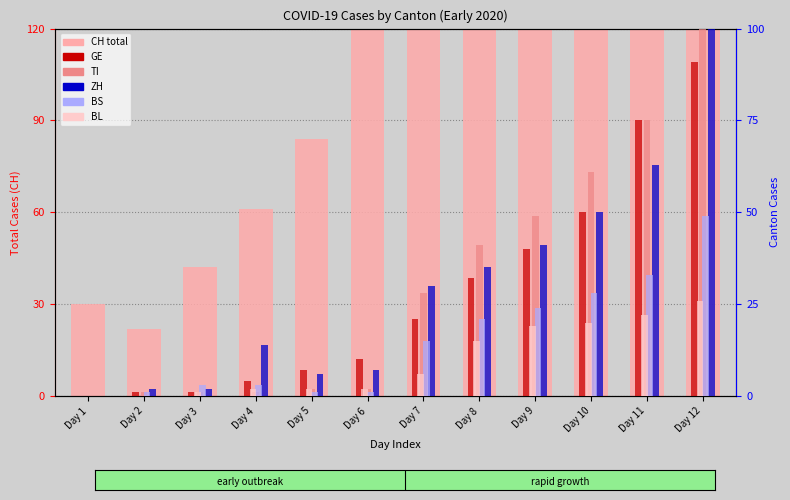

Which series changed the most between Day 1 and Day 12?

CH (total)